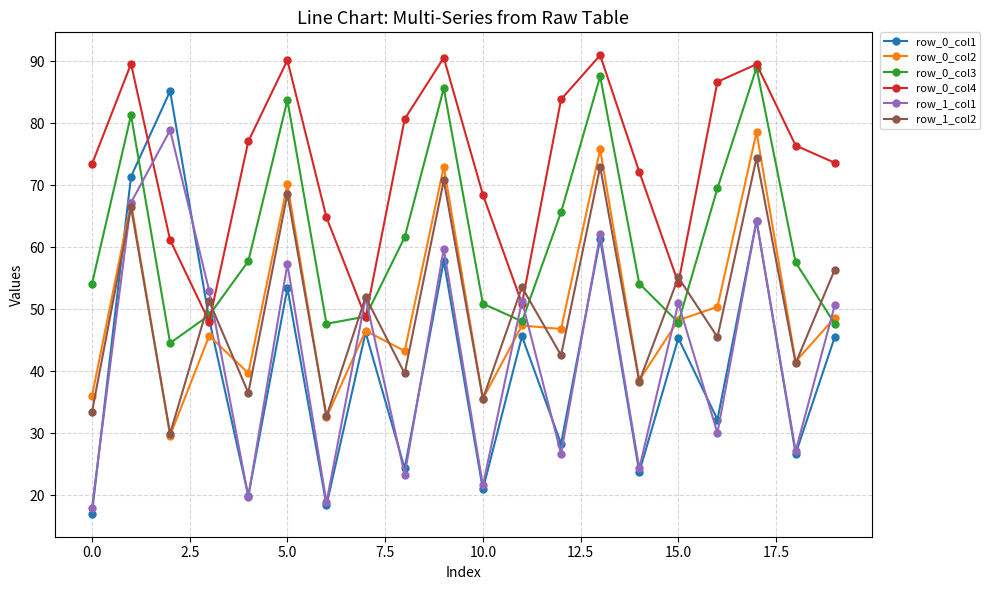

What is the greatest value displayed?

91.0